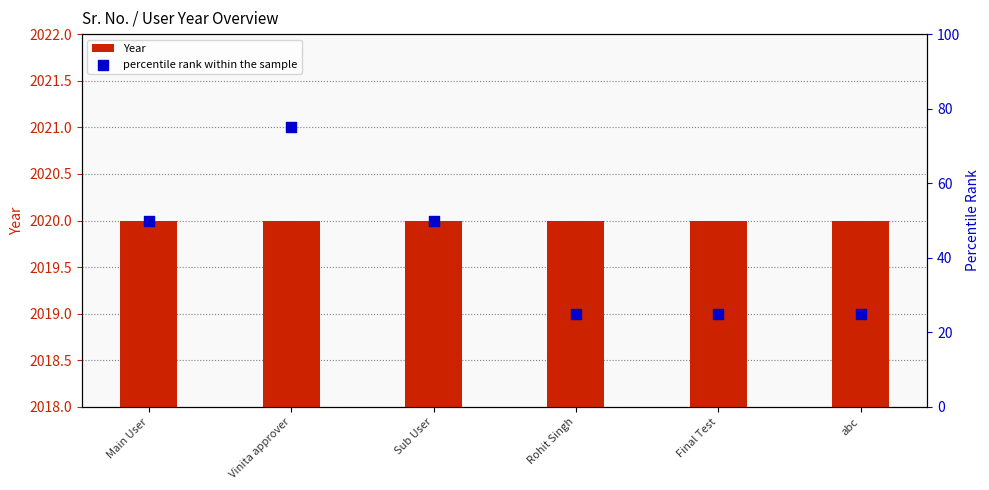

At how many categories does at least one series exceed 532?

6